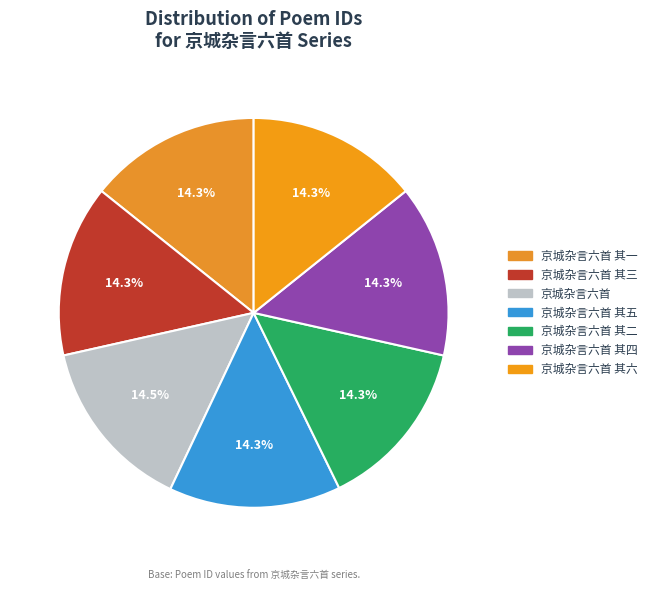

How many slices are in this pie chart?

7